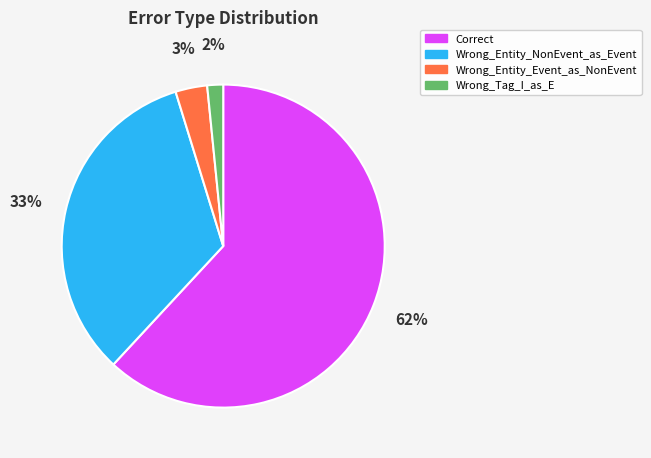

The Correct slice represents 62% of the pie. True or false?

True